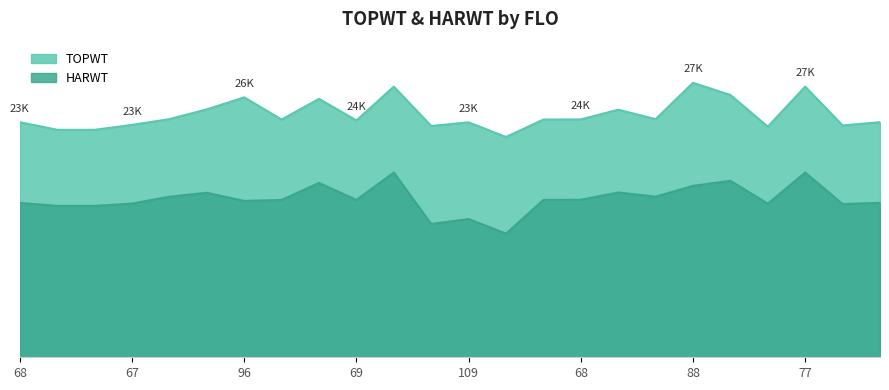

Which series has the largest range (max minus min)?

HARWT